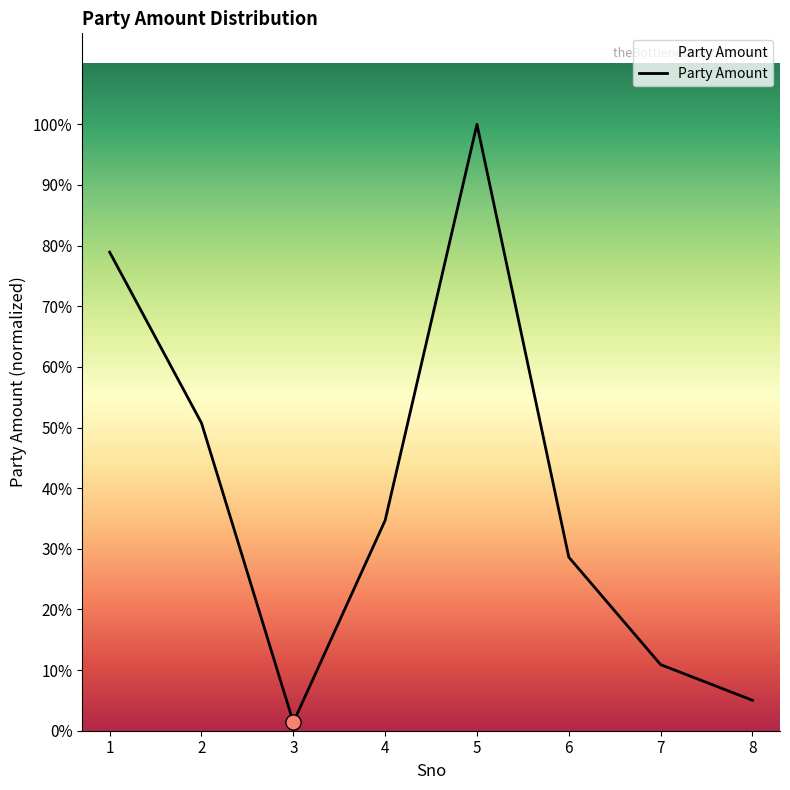

What is the ratio of the value at 7 to the value at 5?

0.1